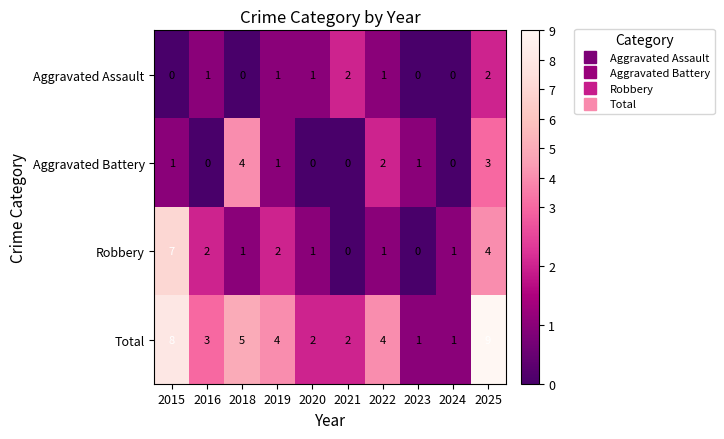

Which series has the widest spread of values?

Total